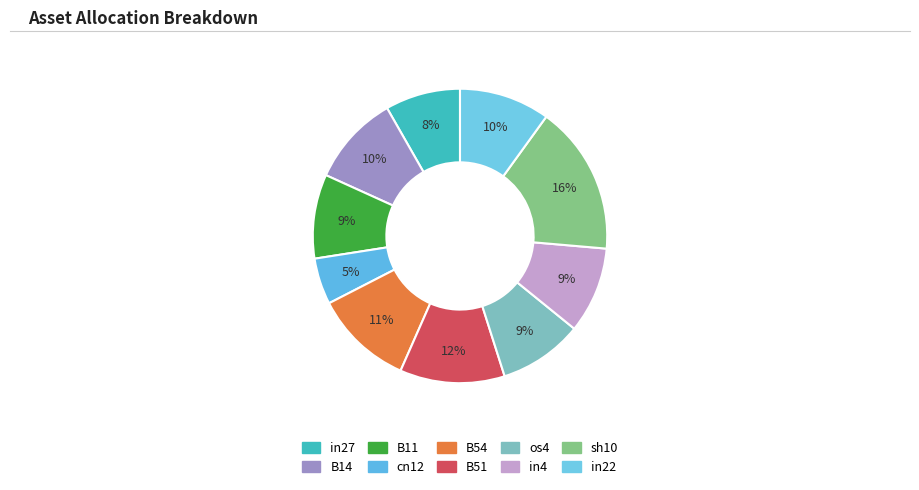

Is it true that B51 is 12% of the pie?

True